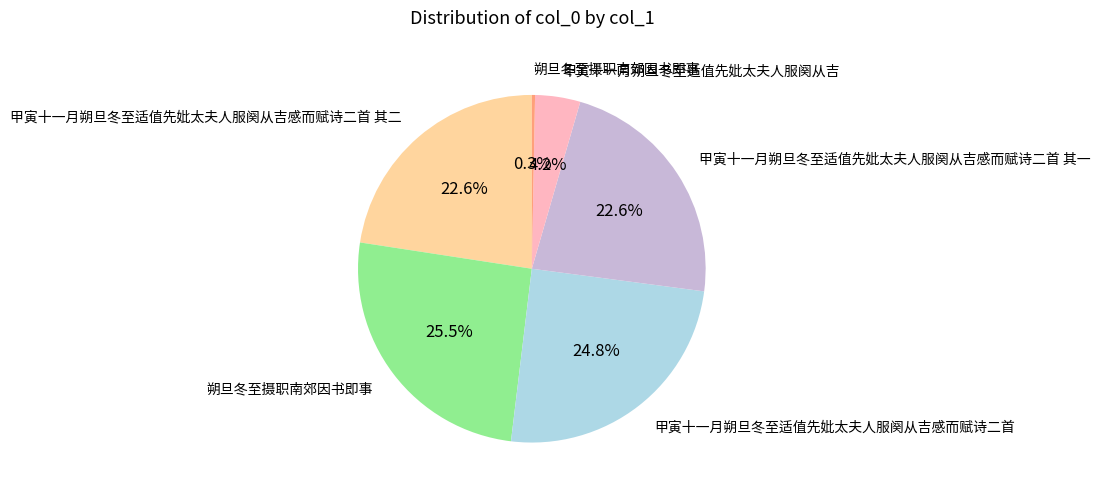

Is there a majority slice in this chart?

No